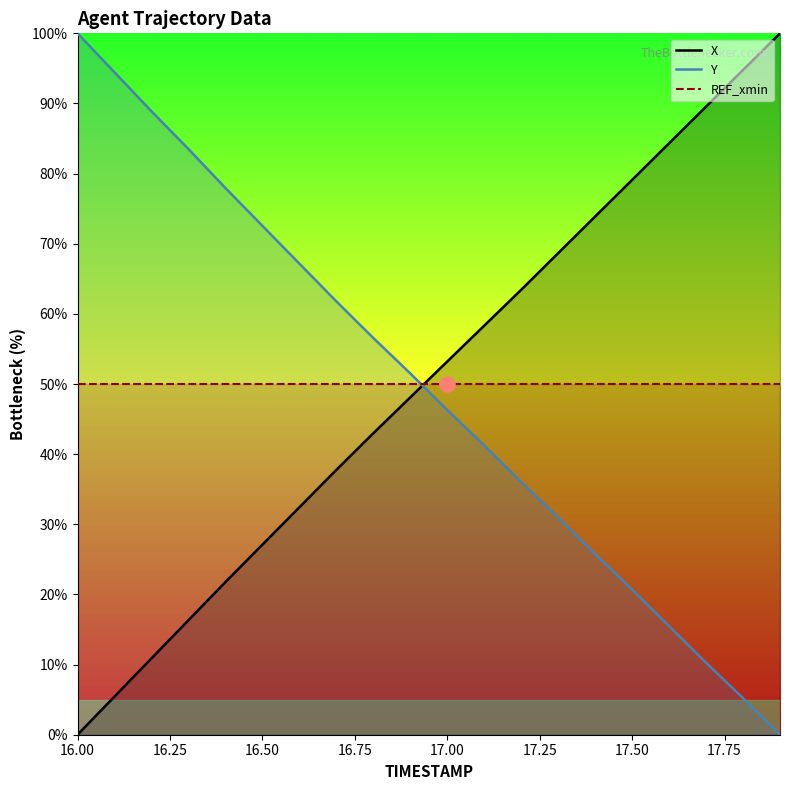

How many times do REF_xmin and X cross each other?

1